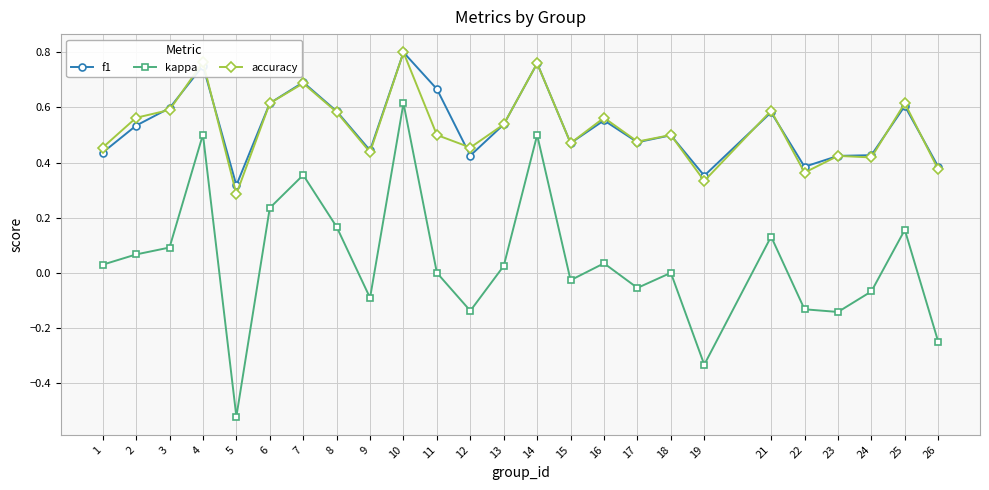

Which series has the largest range (max minus min)?

kappa